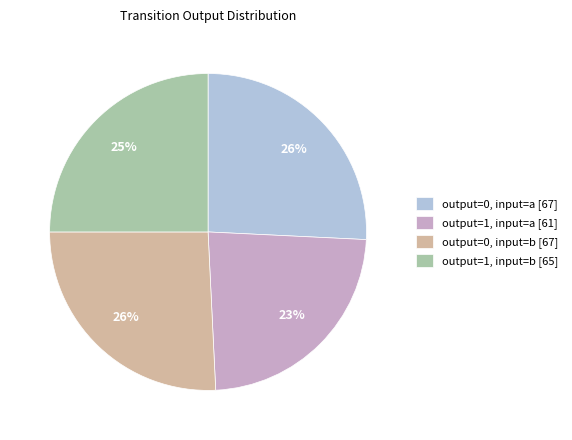

Is output=1, input=b the majority of the pie?

No